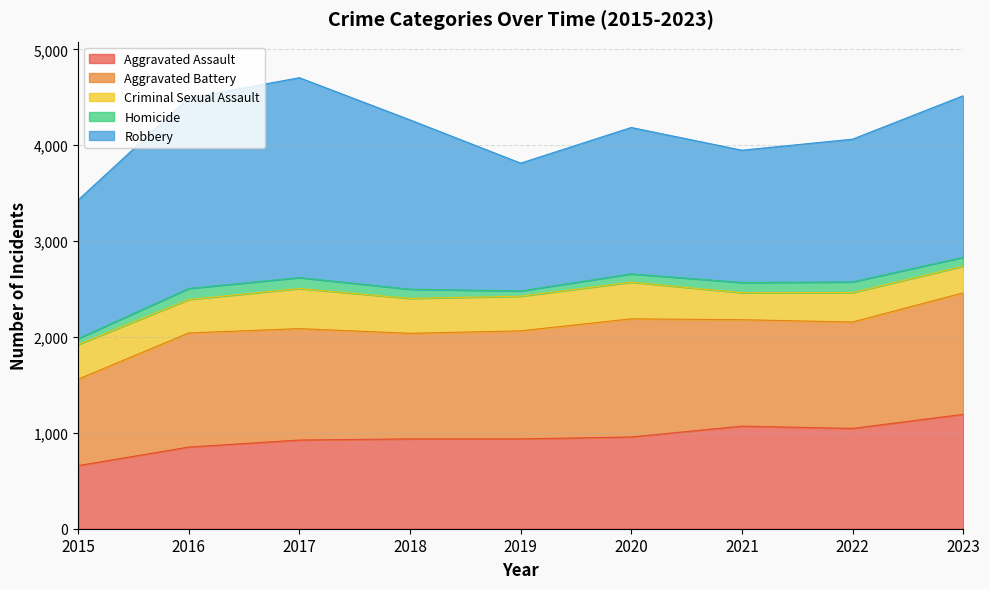

Where does the Aggravated Battery series first go above 1127?

2016